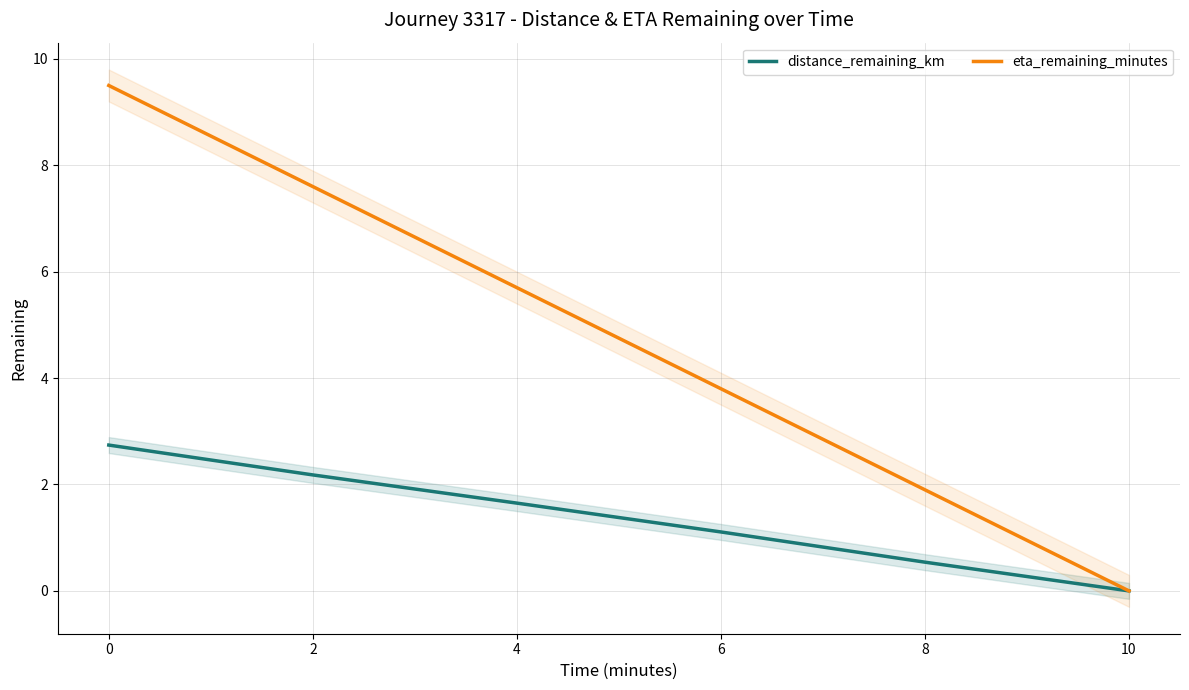

Is it true that eta_remaining_minutes equals 3.8 at 6?

True